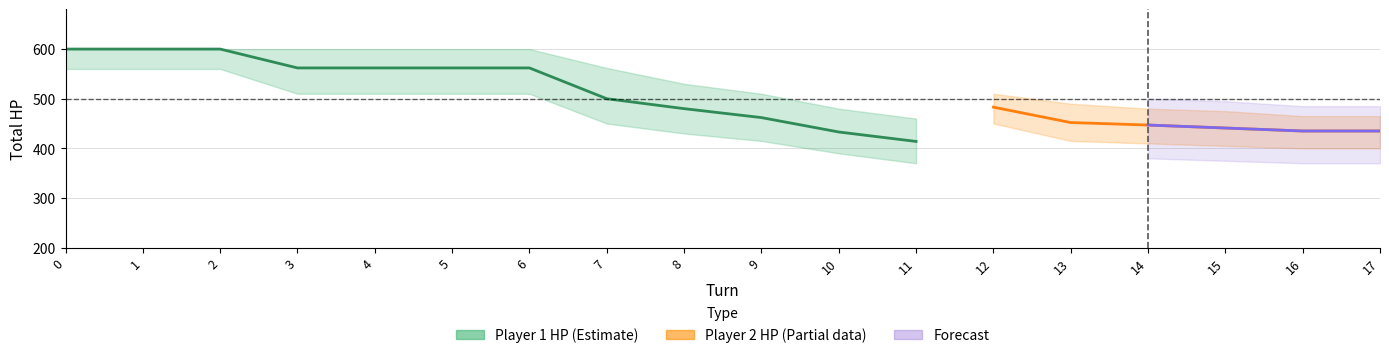

True or false: player1_total_hpPercent and player2_total_hpPercent intersect in this chart.

False